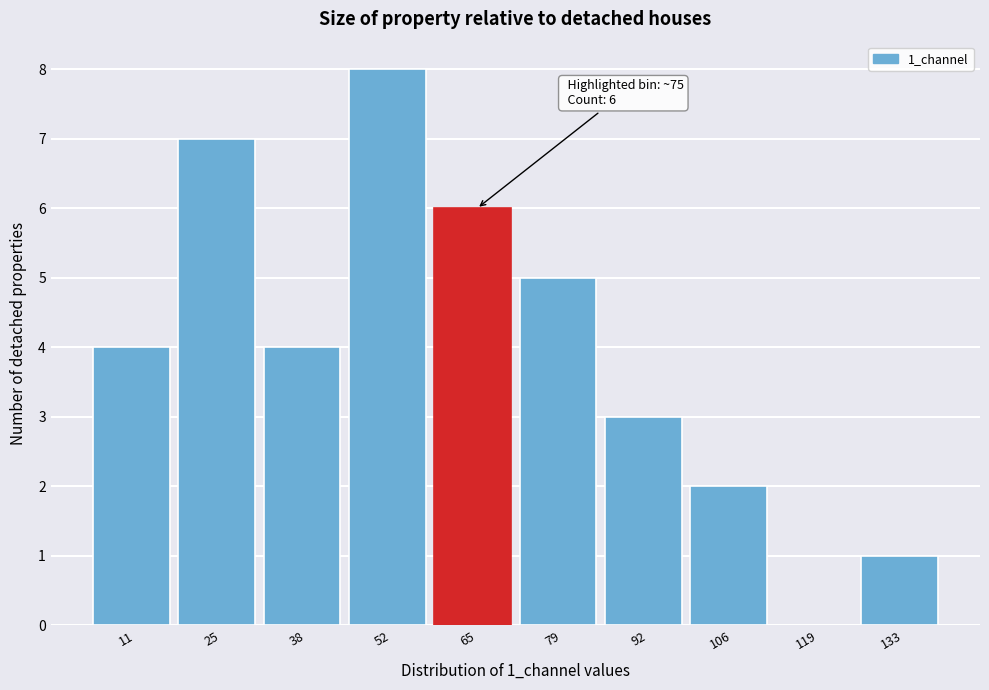

Reading left to right, what are all the values shown in this chart?

11=4	25=7	38=4	52=8	65=6	79=5	92=3	106=2	119=0	133=1